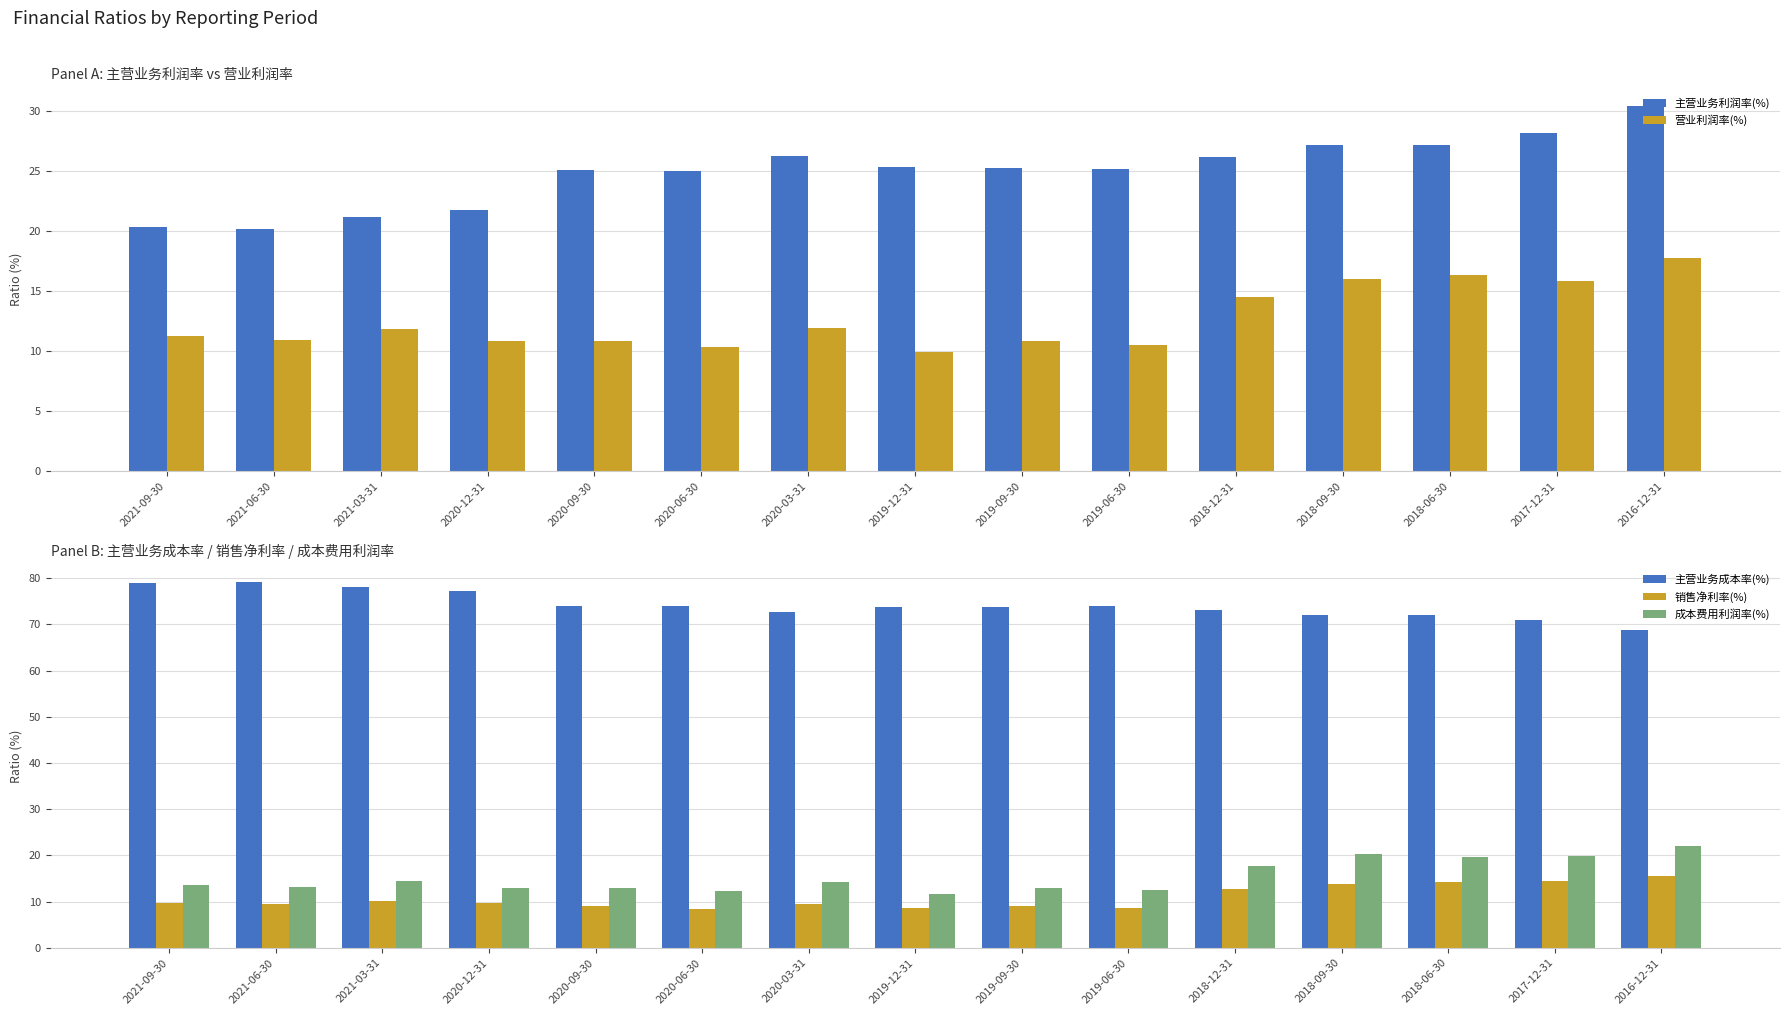

Reading right to left, list all the values displayed in this chart.

主营业务利润率(%): 30.4	28.2	27.2	27.2	26.1	25.2	25.2	25.4	26.3	25.0	25.1	21.8	21.2	20.2	20.3
营业利润率(%): 17.7	15.9	16.4	16.0	14.5	10.5	10.8	9.9	11.9	10.4	10.8	10.8	11.9	10.9	11.3
主营业务成本率(%): 68.8	71.0	72.0	72.0	73.1	74.0	73.9	73.7	72.6	74.0	74.0	77.3	78.1	79.1	79.0
销售净利率(%): 15.6	14.5	14.2	13.9	12.6	8.6	9.1	8.6	9.4	8.4	9.0	9.7	10.2	9.4	9.7
成本费用利润率(%): 22.0	19.8	19.6	20.3	17.8	12.4	12.9	11.7	14.3	12.4	13.0	12.9	14.5	13.2	13.6